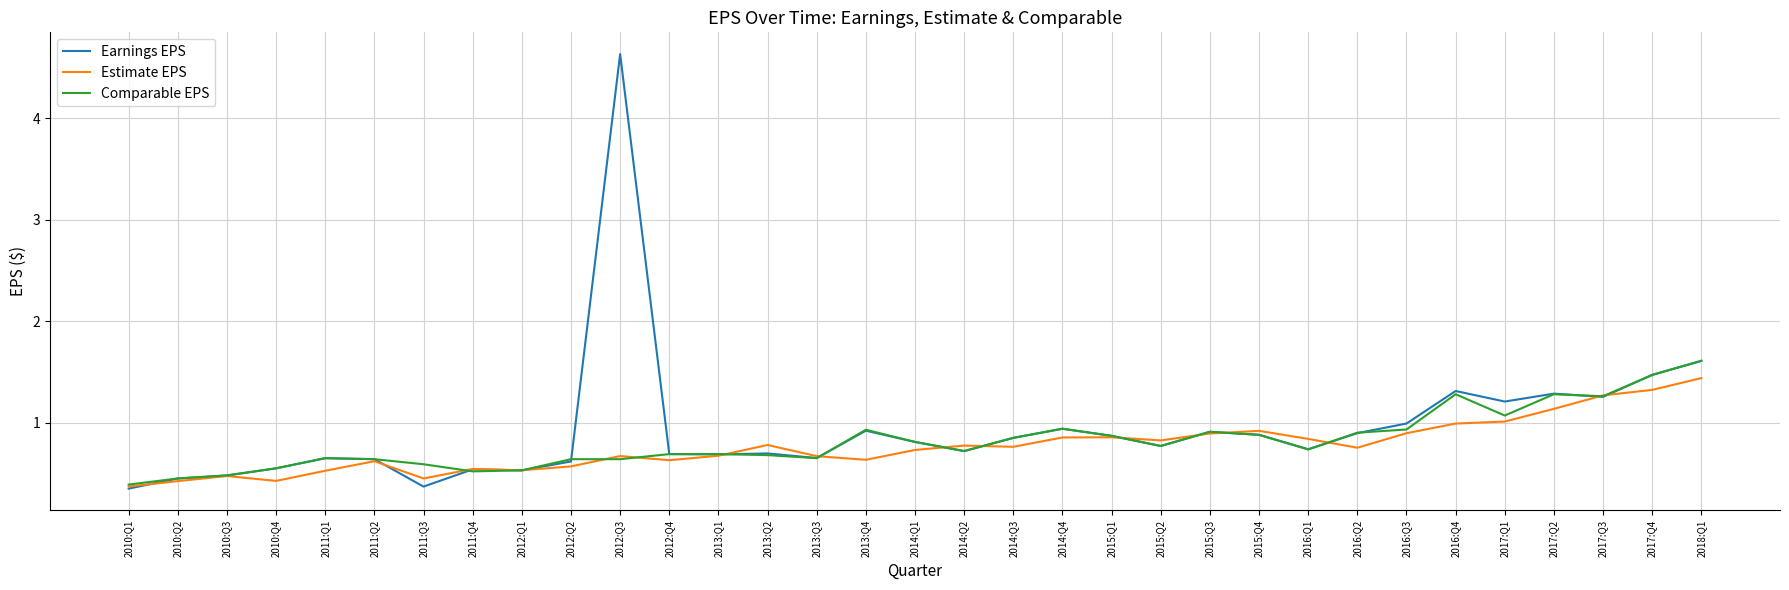

Which category has the highest value in the Earnings EPS series?

2012:Q3